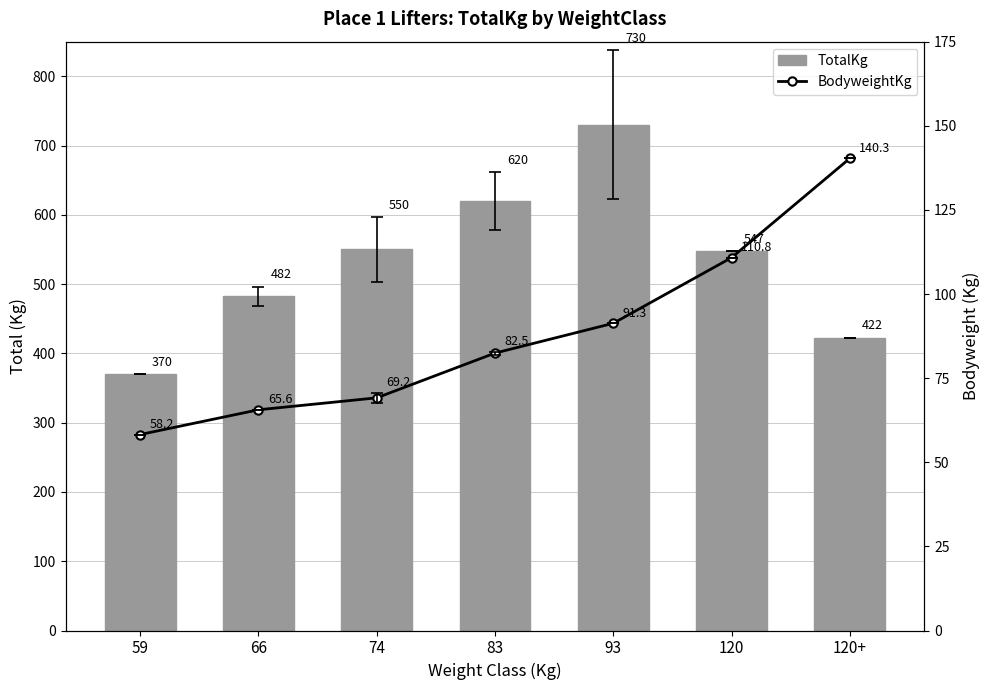

Rank the series by their maximum value, from lowest to highest.

BodyweightKg, TotalKg